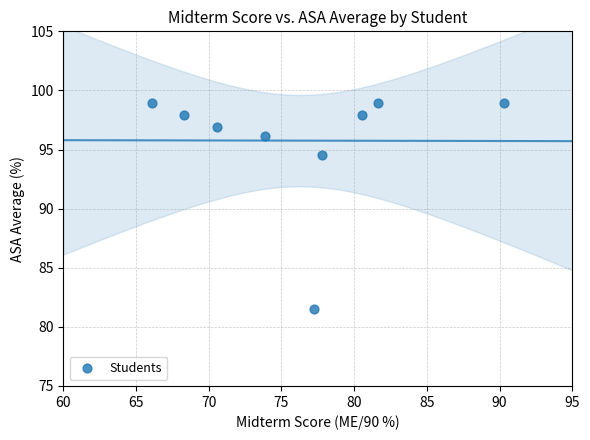

What Y value in the scatter plot is closest to 90?

94.5